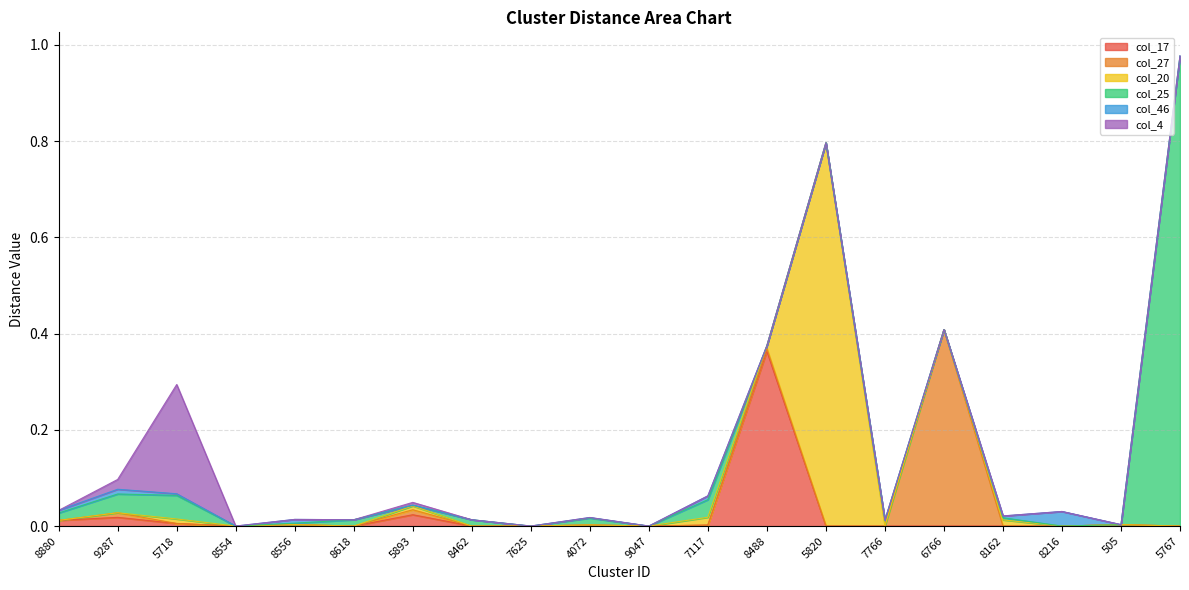

At which label does col_25 reach its peak?

5767